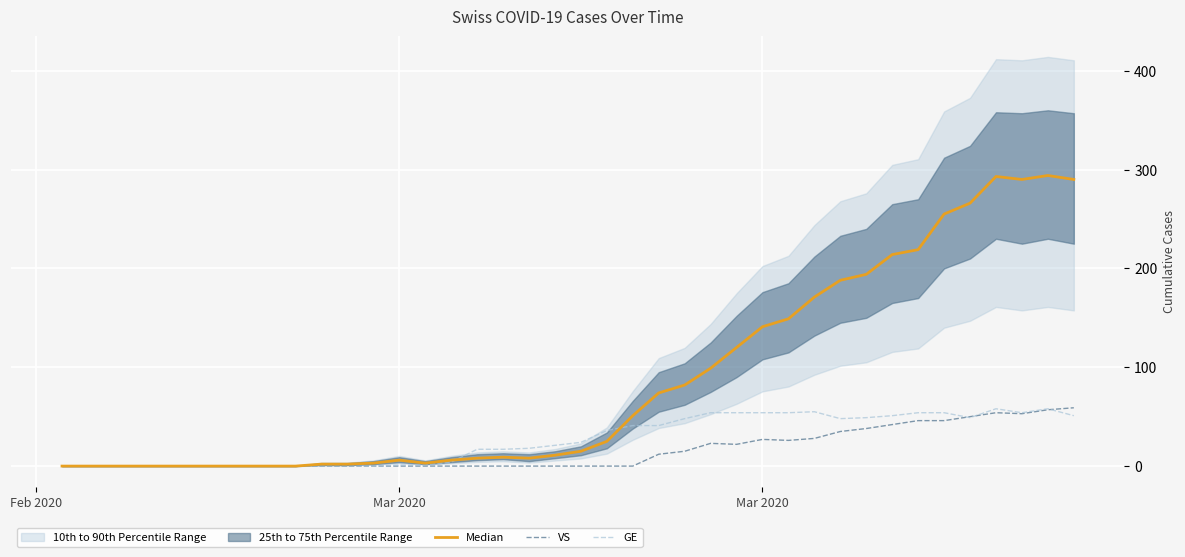

After their last crossing, which series has the higher values: Median or GE?

Median